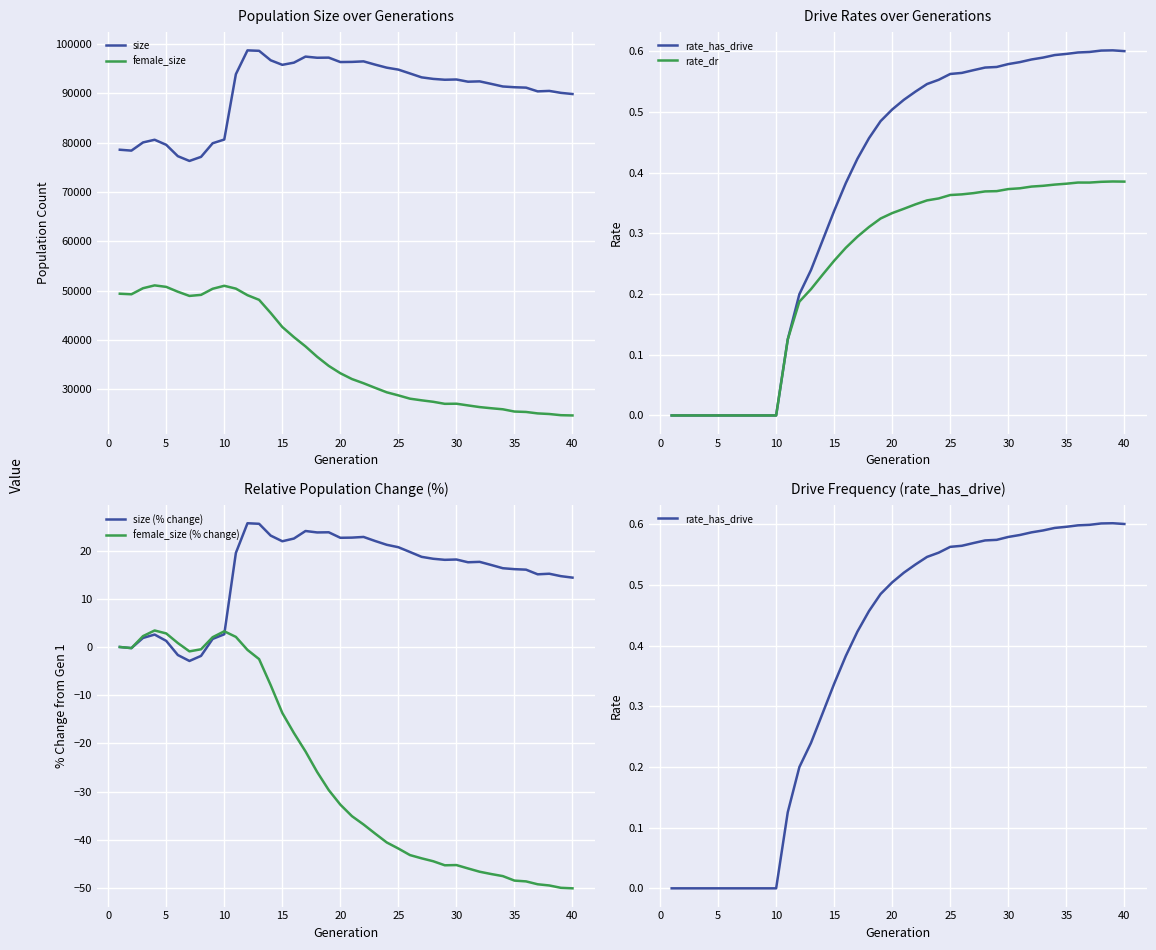

How many interior local valleys does the size series have?

8